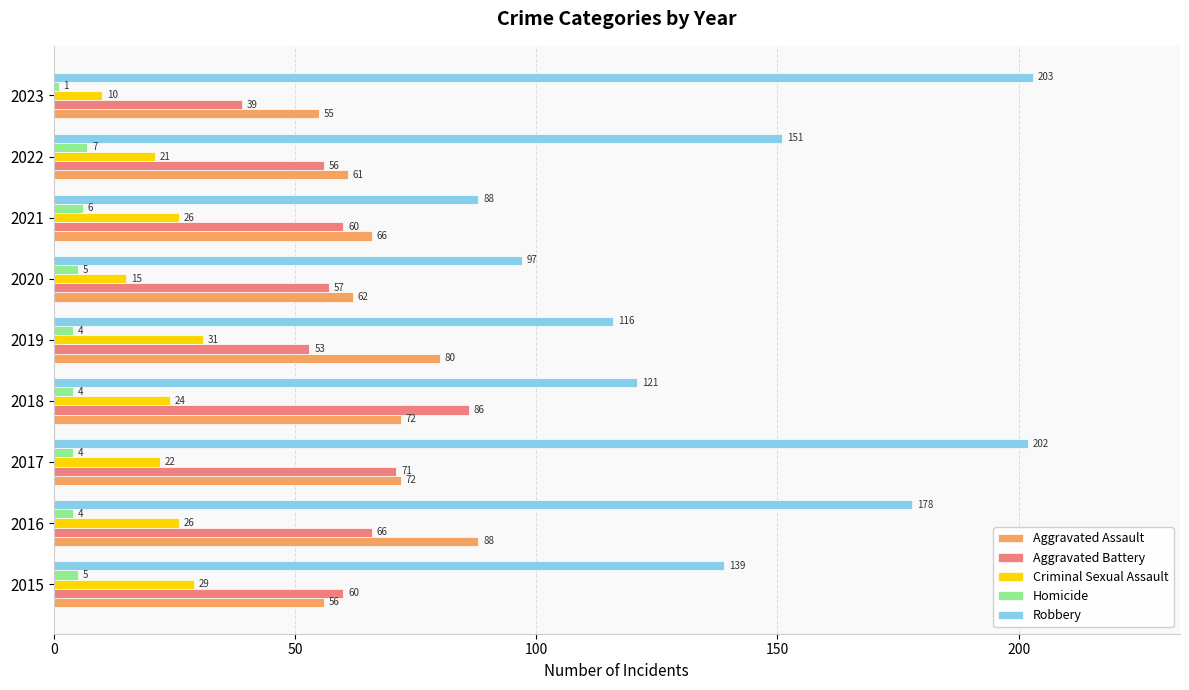

Between 2015 and 2019, which series saw the biggest shift?

Aggravated Assault